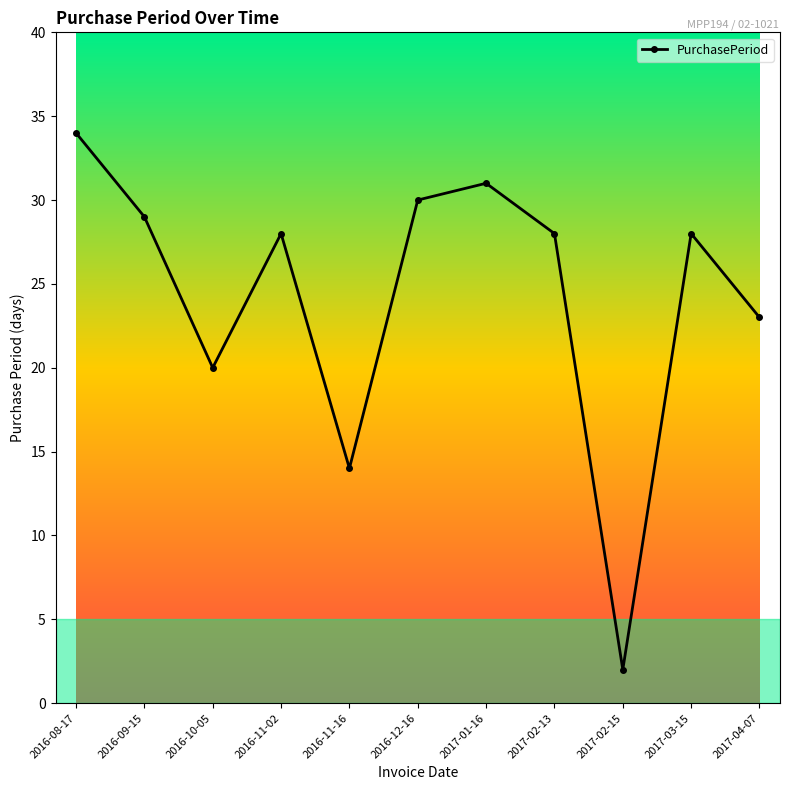

At which category does the chart reach its minimum across all series?

2017-02-15